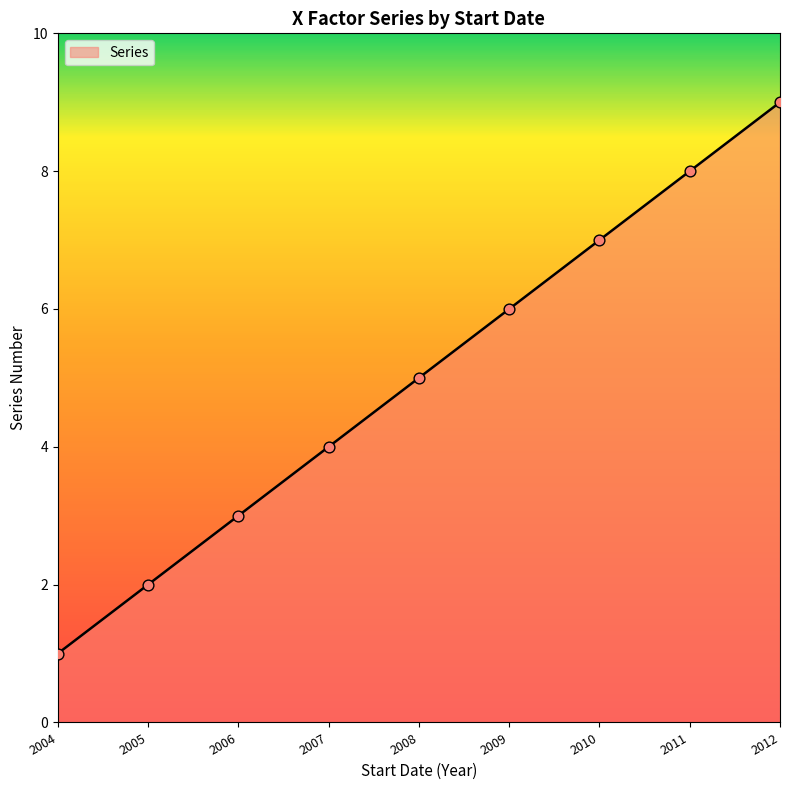

What is the change in value from 2009 to 2011?

+2